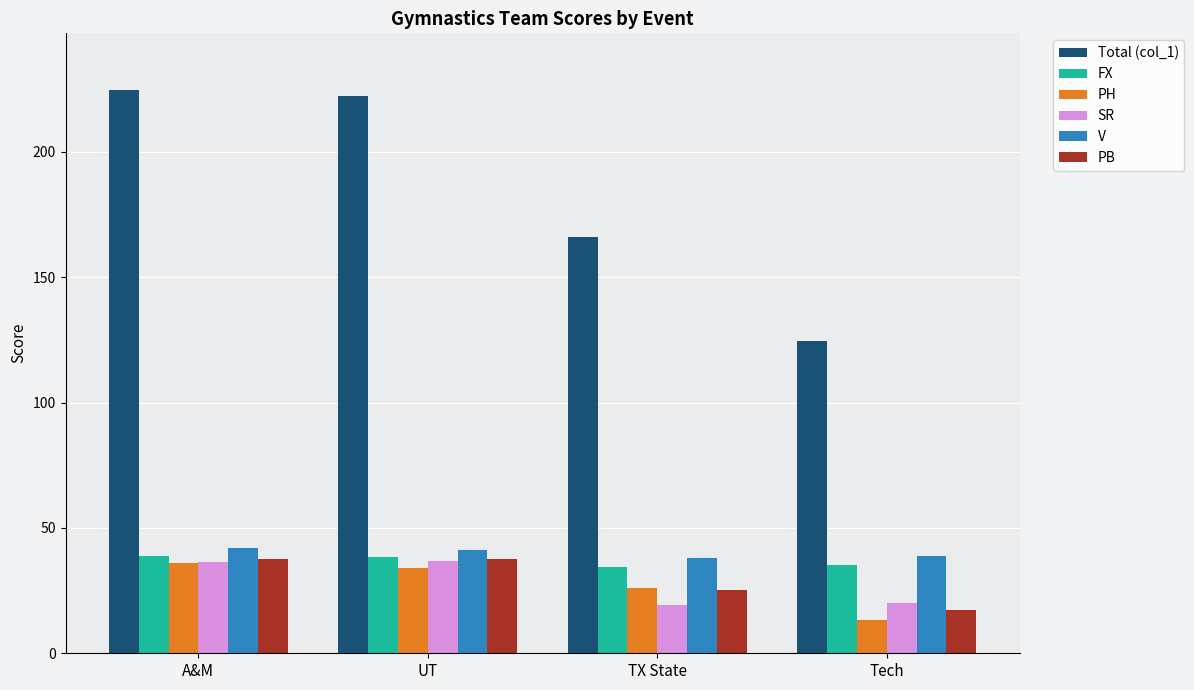

Which series has the largest total across all categories?

Total (col_1)